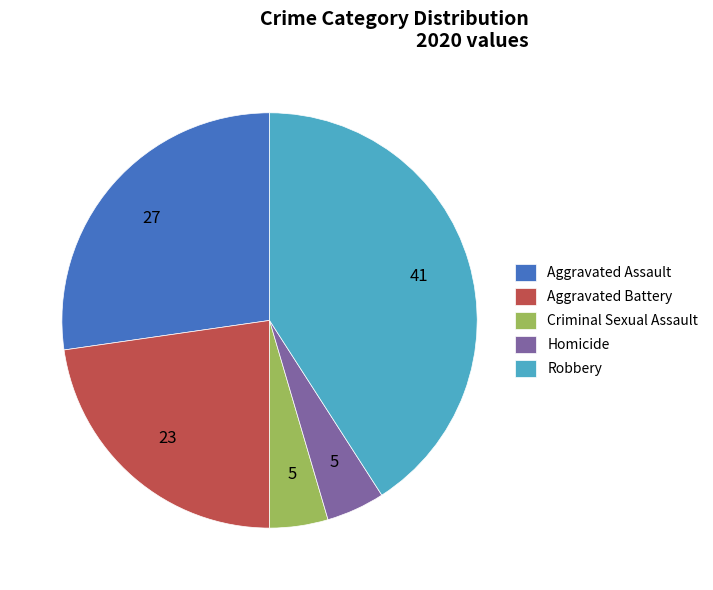

How many segments does this pie chart have?

5